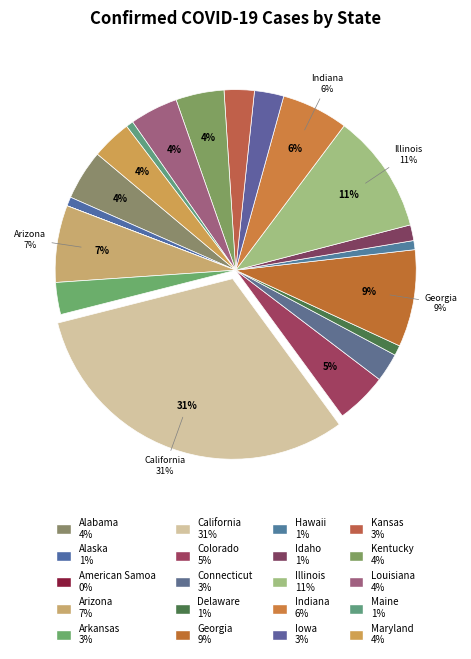

Rank the categories by value from highest to lowest.

California, Illinois, Georgia, Arizona, Indiana, Colorado, Alabama, Kentucky, Louisiana, Maryland, Arkansas, Kansas, Iowa, Connecticut, Idaho, Delaware, Alaska, Hawaii, Maine, American Samoa